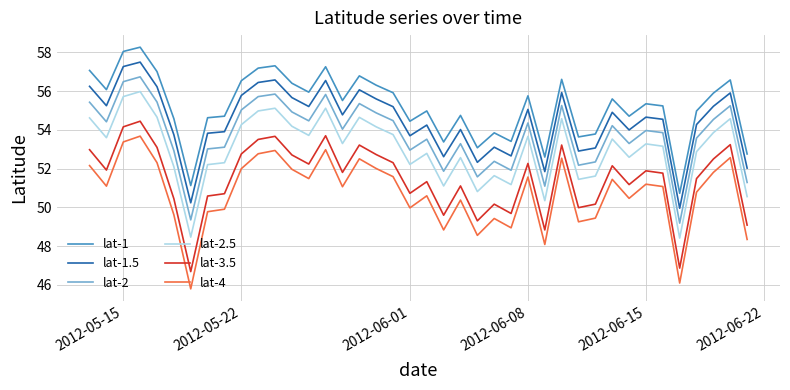

What is the difference between the maximum and minimum values in the lat-1.5 series?

7.5